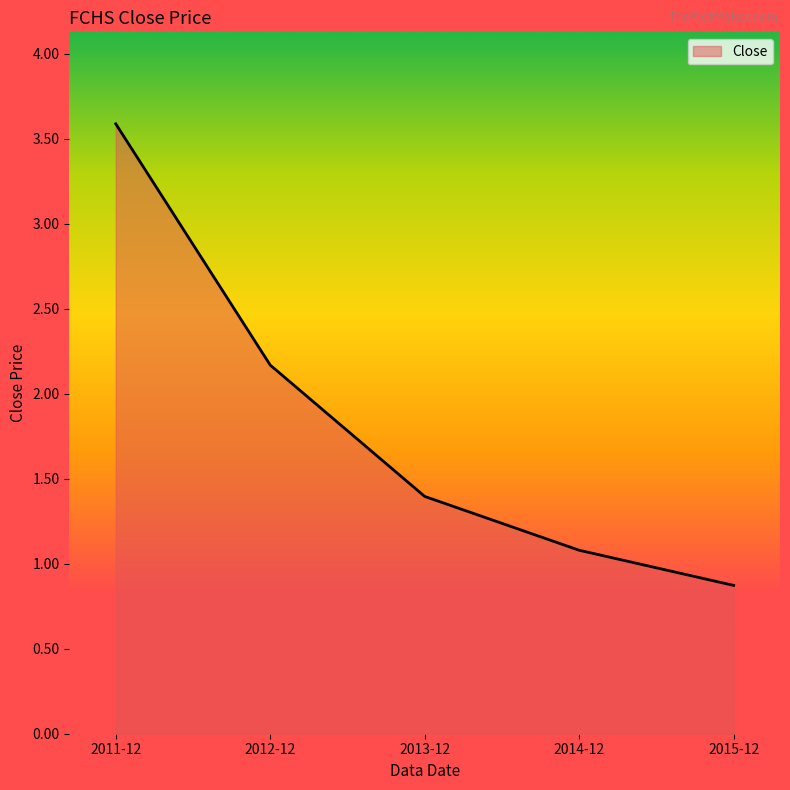

Rank the categories by value from highest to lowest.

2011-12, 2012-12, 2013-12, 2014-12, 2015-12